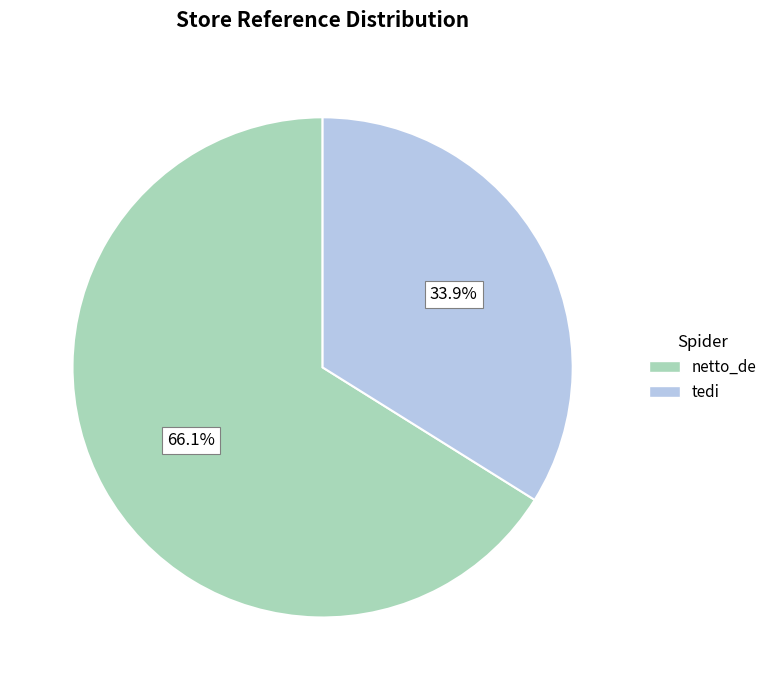

Count the number of slices in the pie.

2